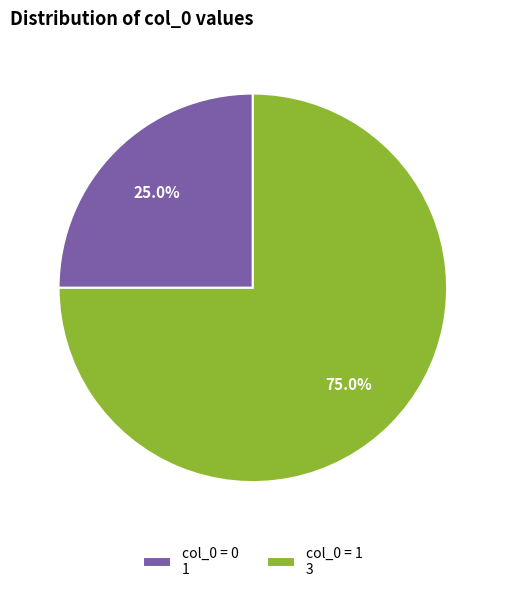

Which category accounts for the majority?

col_0 = 1 3